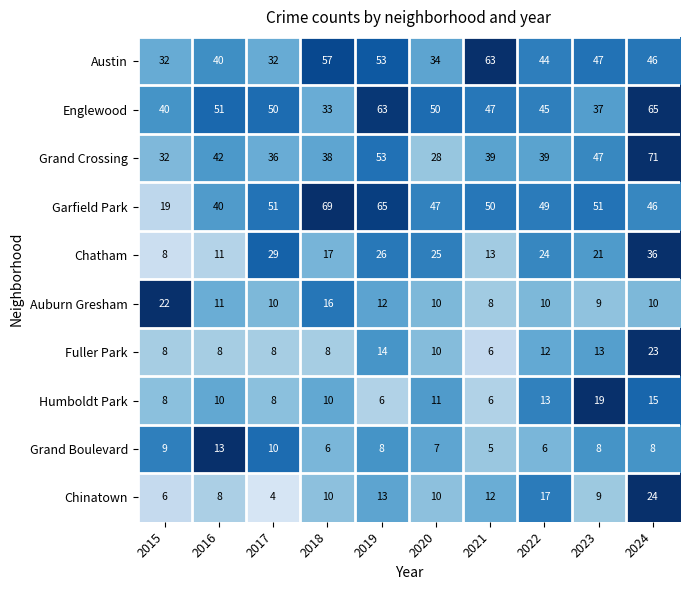

Where is Auburn Gresham nearest to the value 15?

2018